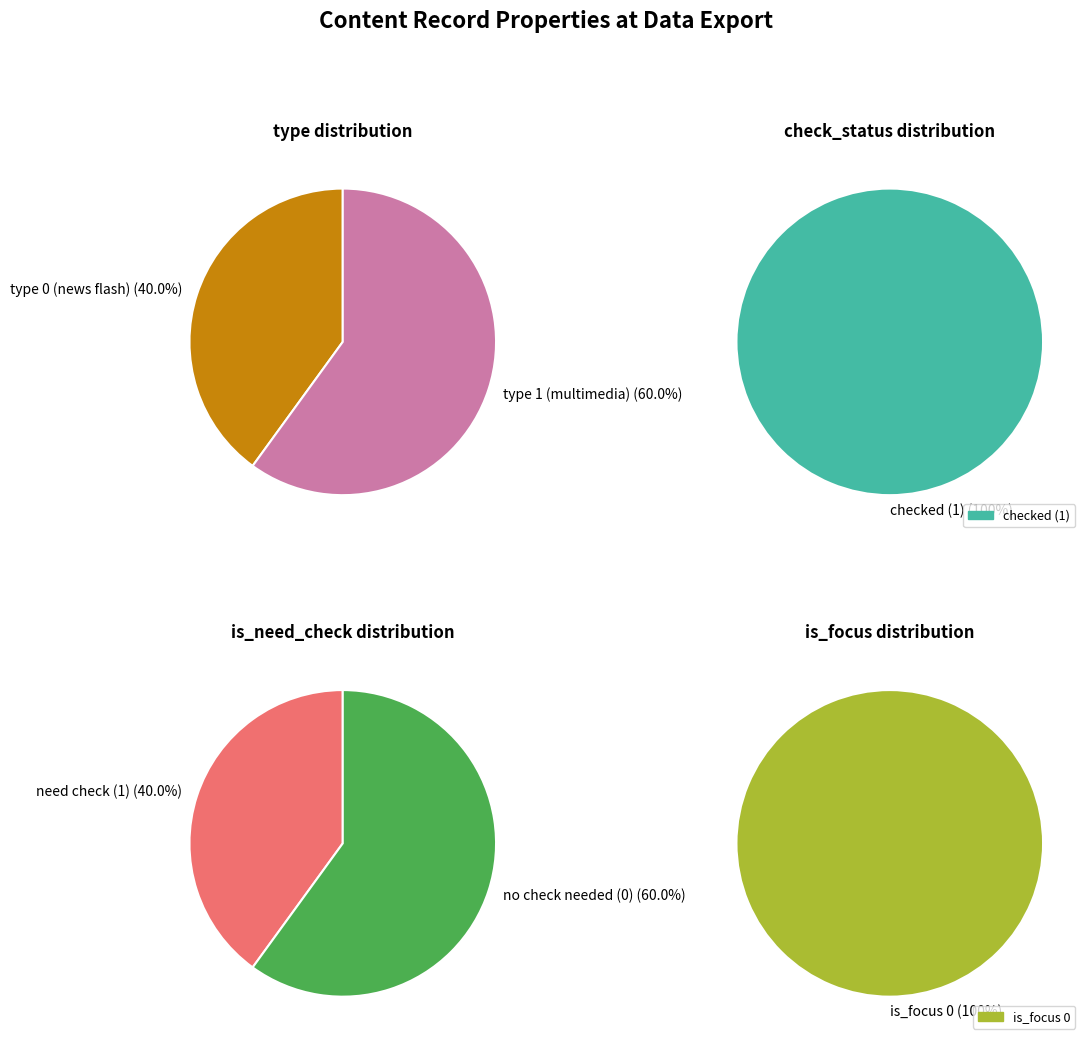

Is the sum of 3605196 and 3605359 greater than half?

No